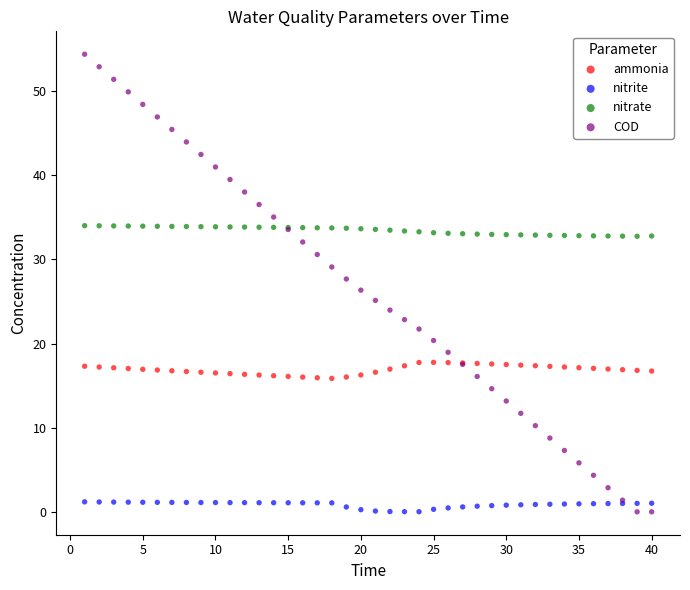

What is the X range (max minus min) for the scatter plot?

39.0